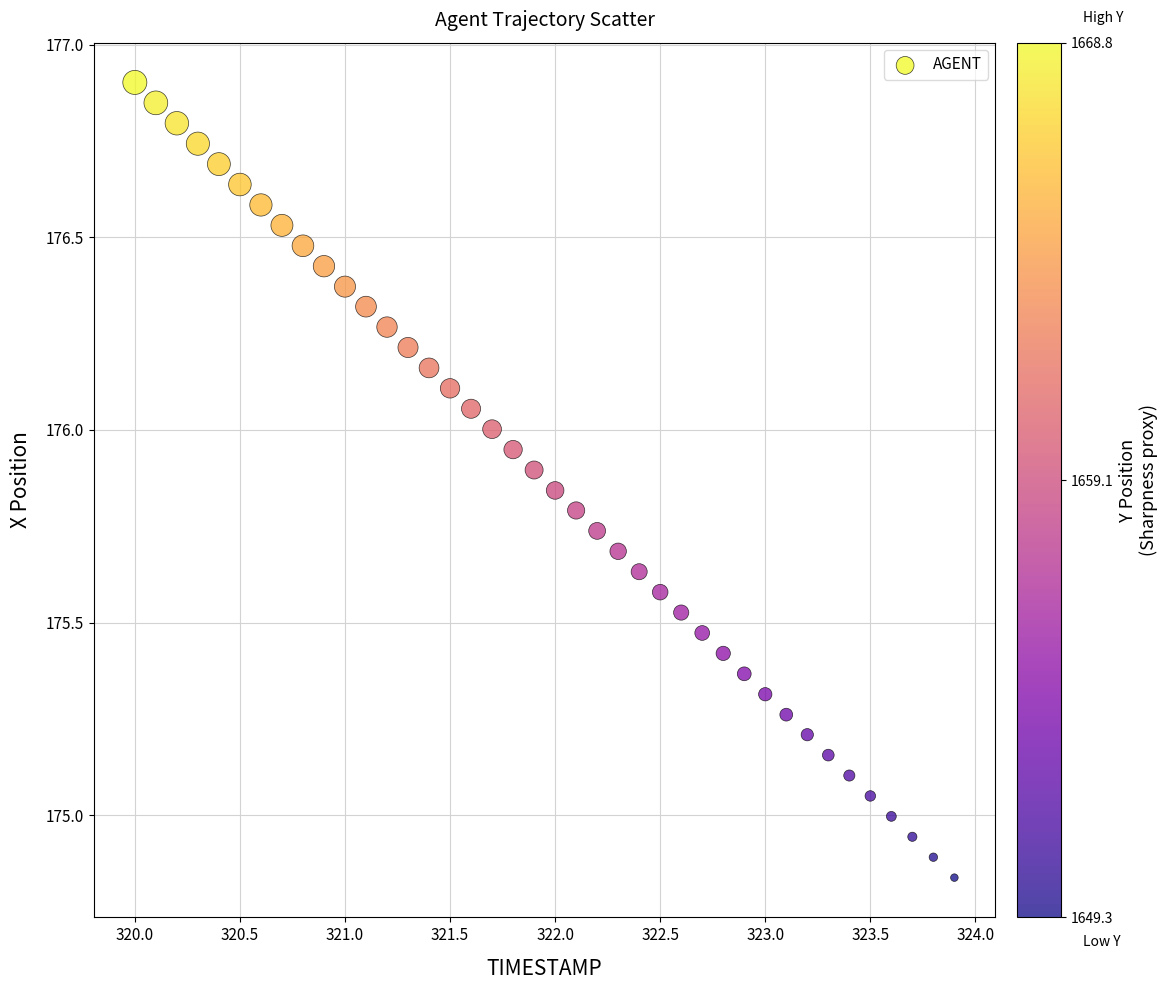

What is the range of Y values (max minus min)?

2.1